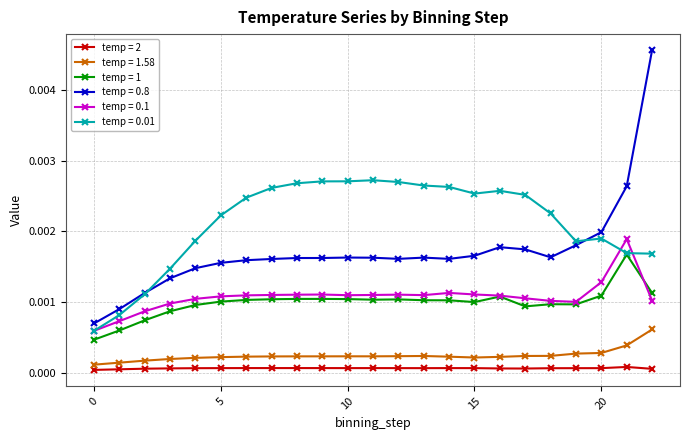

True or false: temp = 1 and temp = 1.58 intersect in this chart.

False